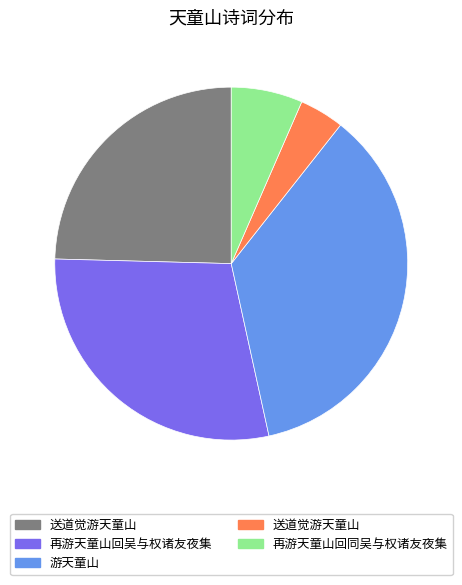

Is there a majority slice in this chart?

No